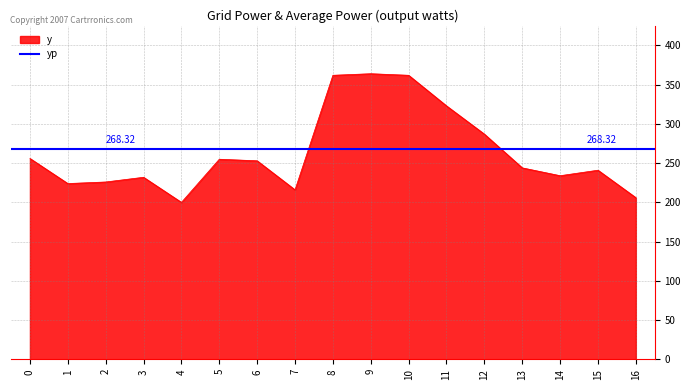

How many lines are shown in the chart?

1